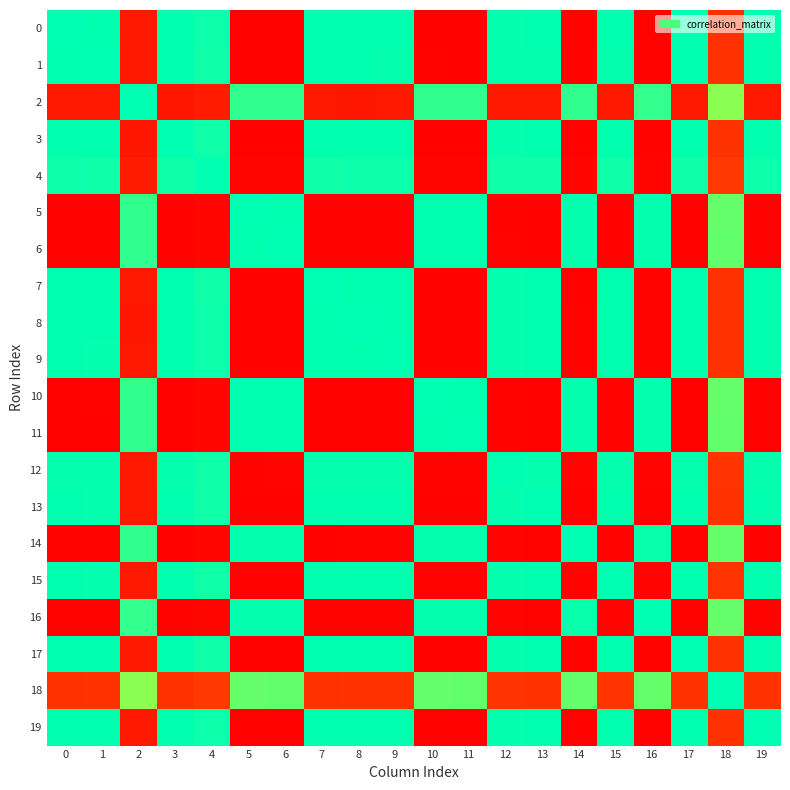

Between 7 and 18, which series saw the biggest shift?

row_7